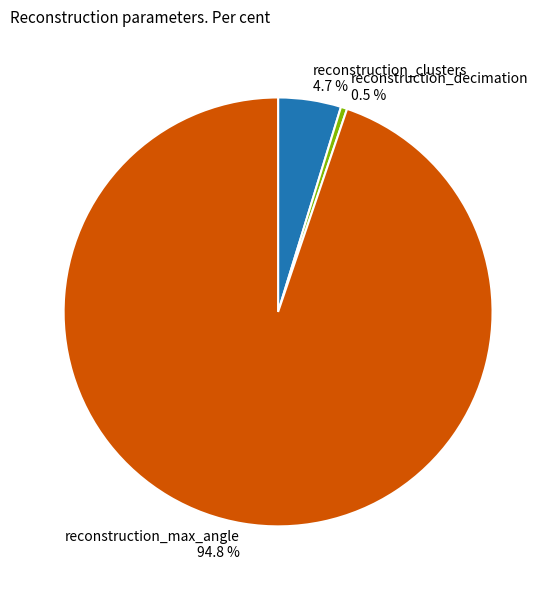

To the nearest percent, what portion does reconstruction_max_angle represent?

95%